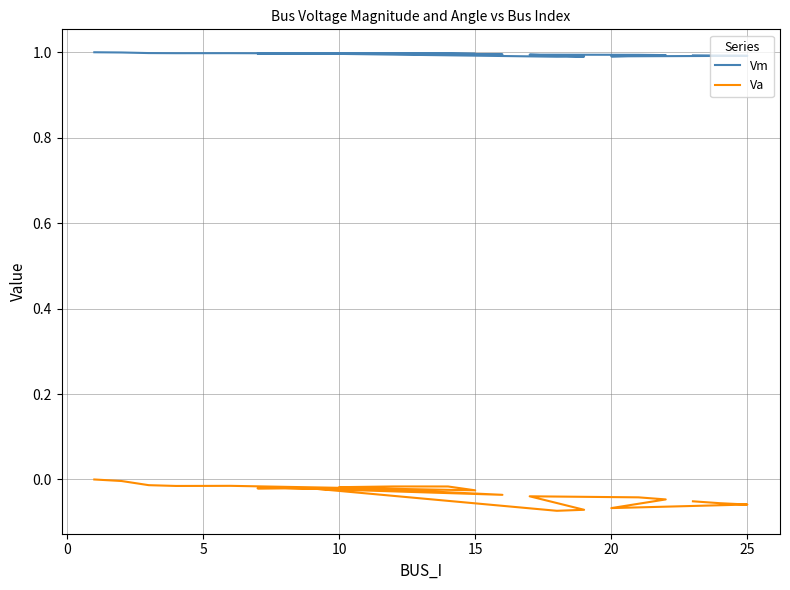

In Va, how many points are higher than both neighbors (excluding endpoints)?

4